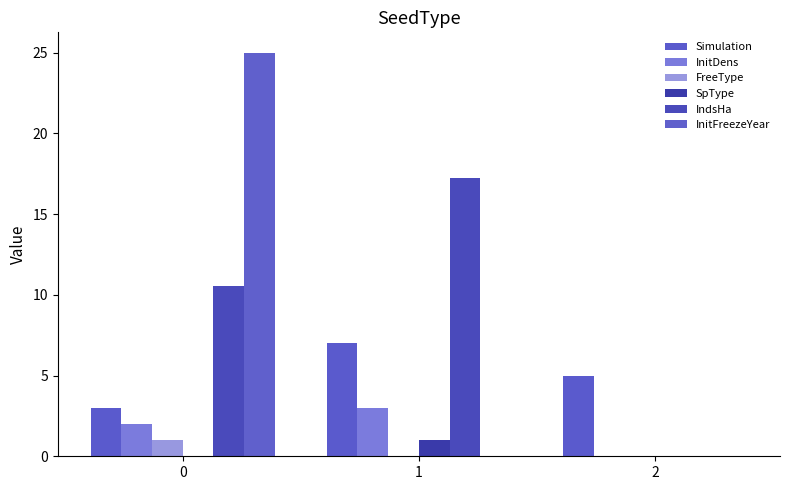

At which category does the chart reach its minimum across all series?

2